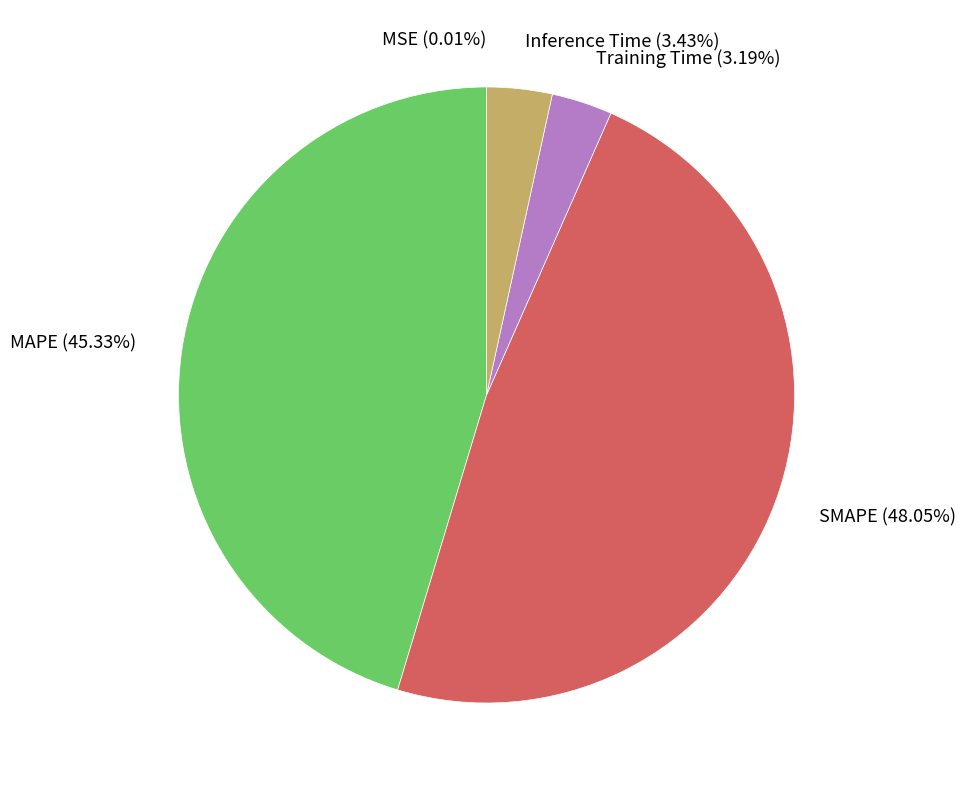

Is the sum of Training Time and Inference Time greater than half?

No